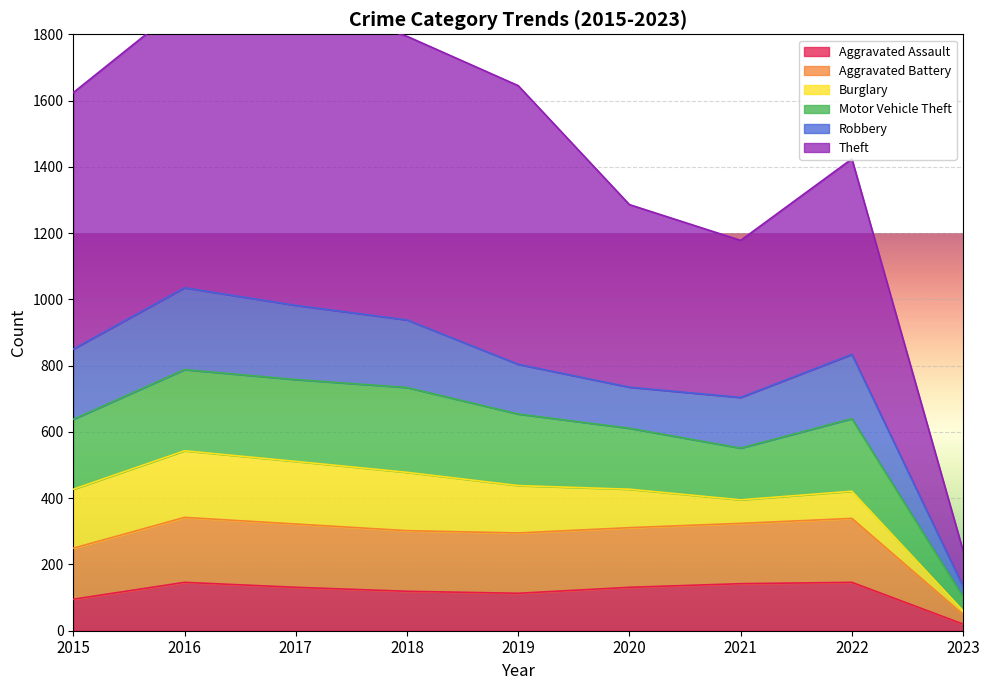

Where does the Aggravated Battery series first go above 311?

2016